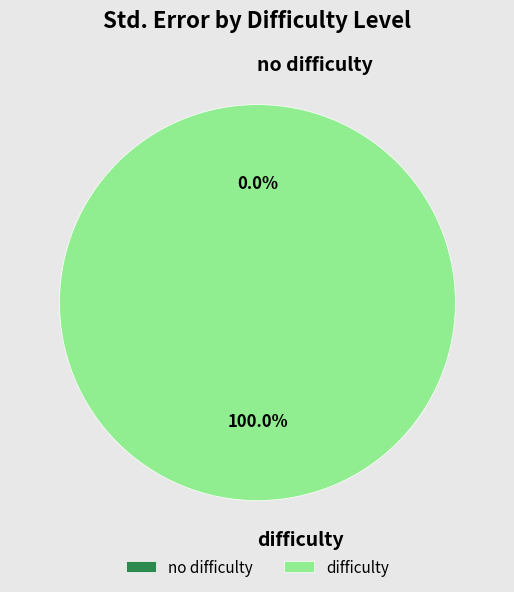

Is difficulty the majority of the pie?

Yes